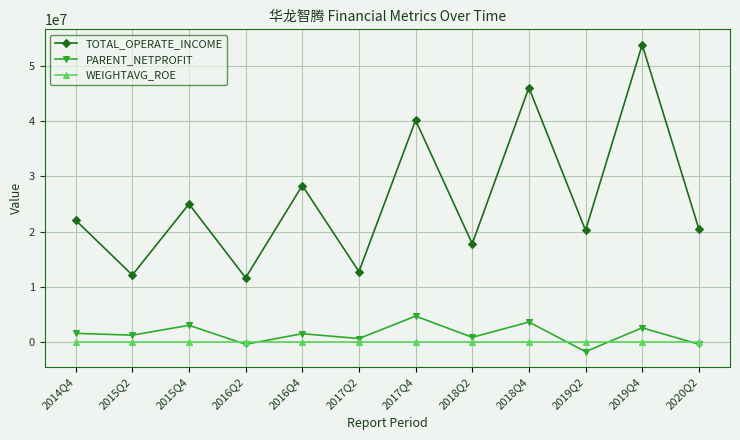

What is the difference between the highest and lowest values at 2014Q4?

22058275.3